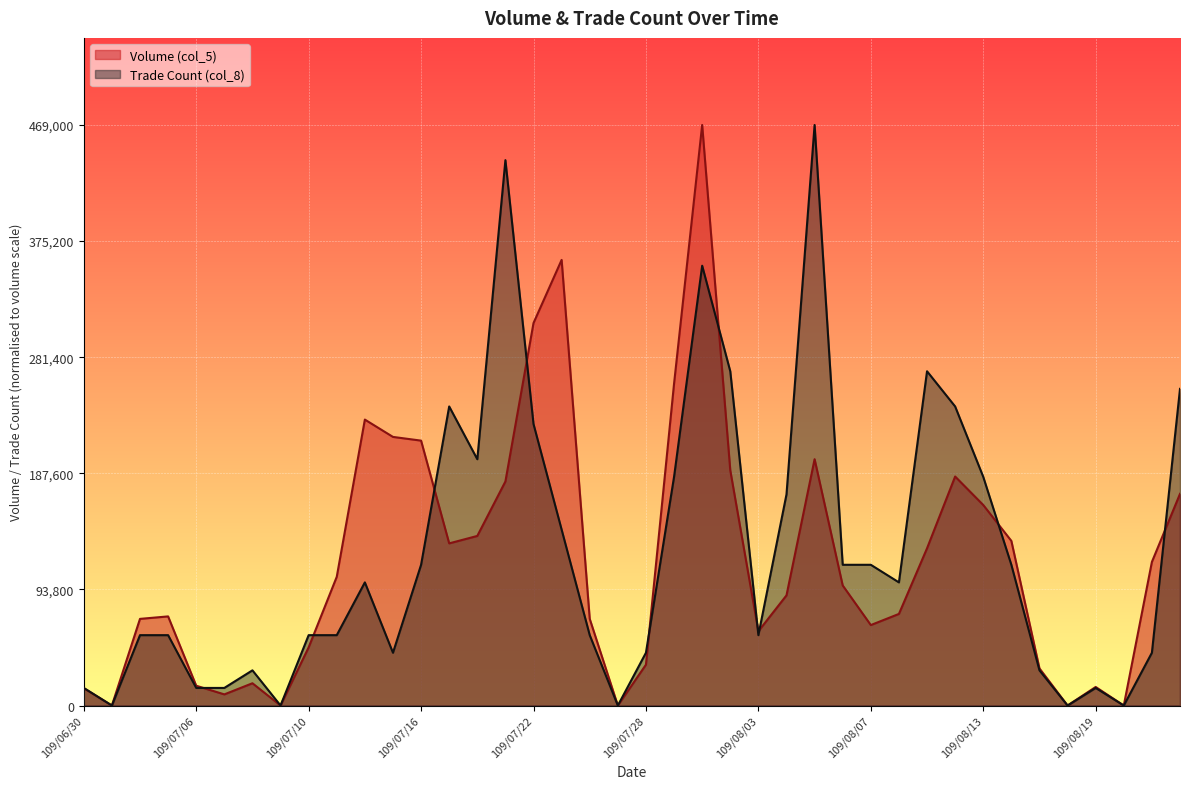

Is it true that Volume (col_5) equals 30000.0 at 109/08/17?

True